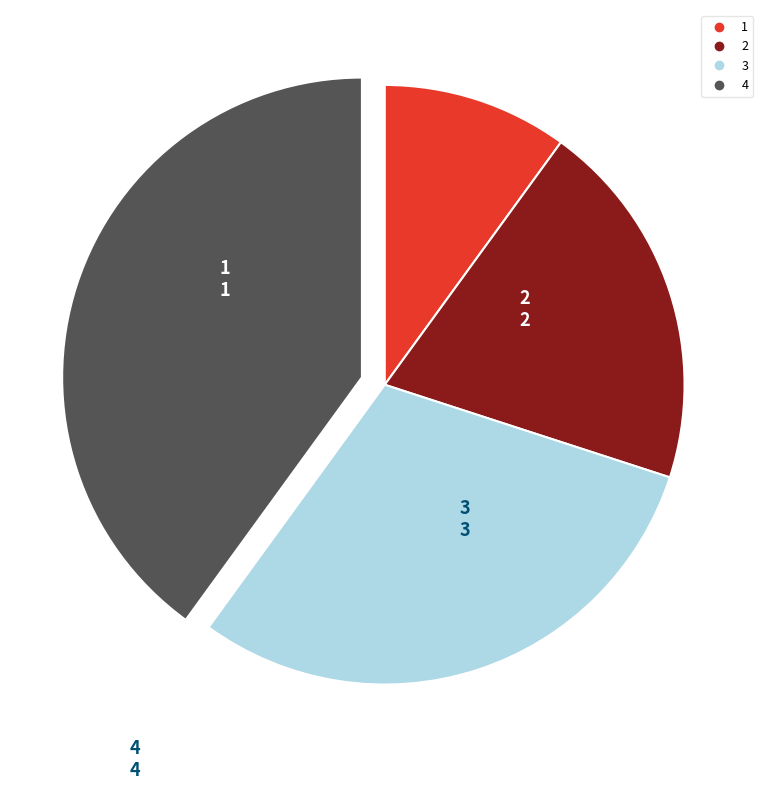

Is there any slice that represents more than half of the pie?

No